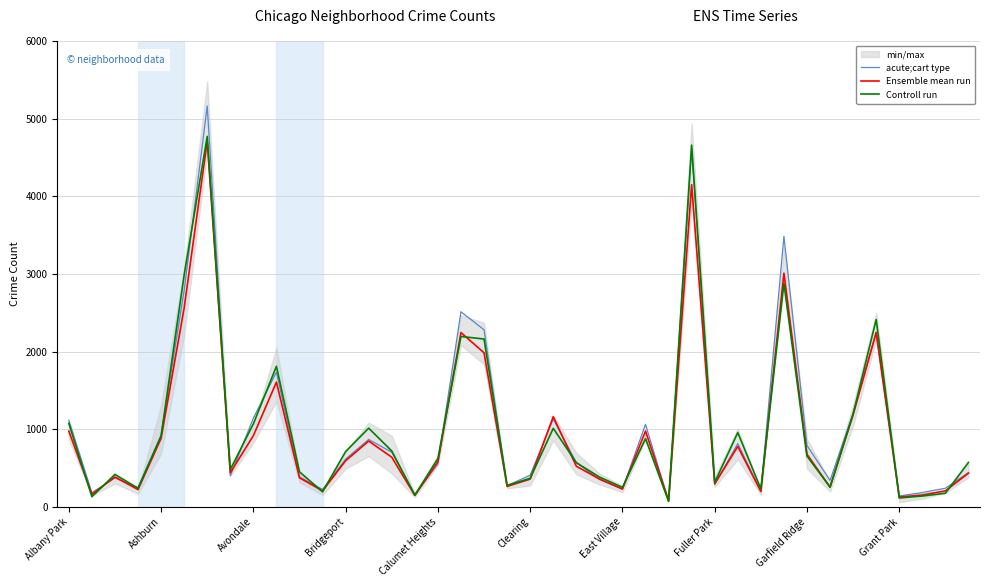

How many series are shown in this chart?

3